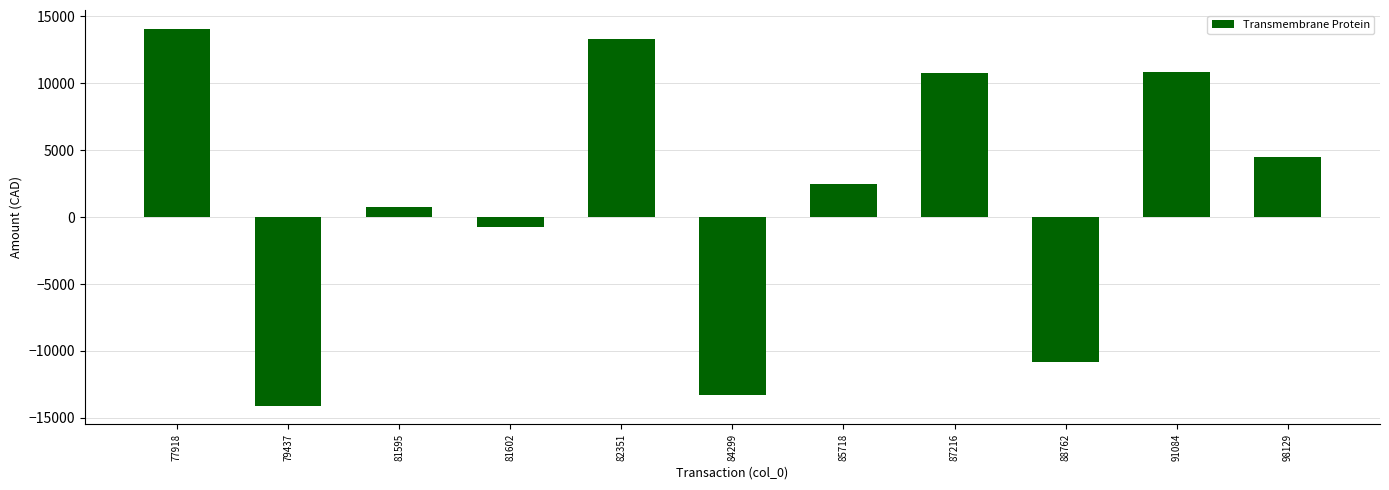

How many negative values are there?

4